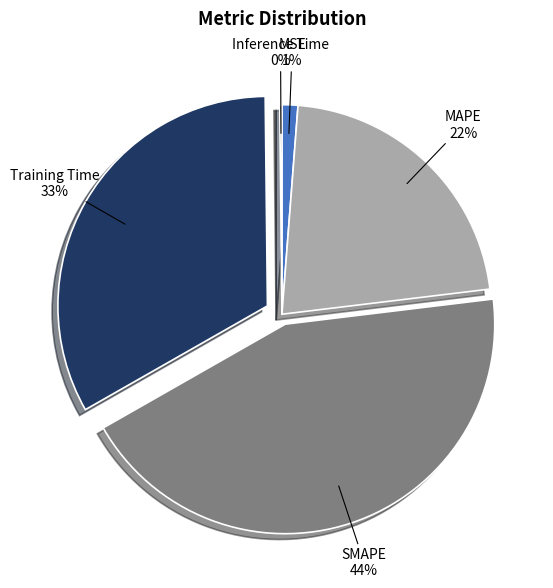

To the nearest percent, what percentage of the pie is MAPE?

22%